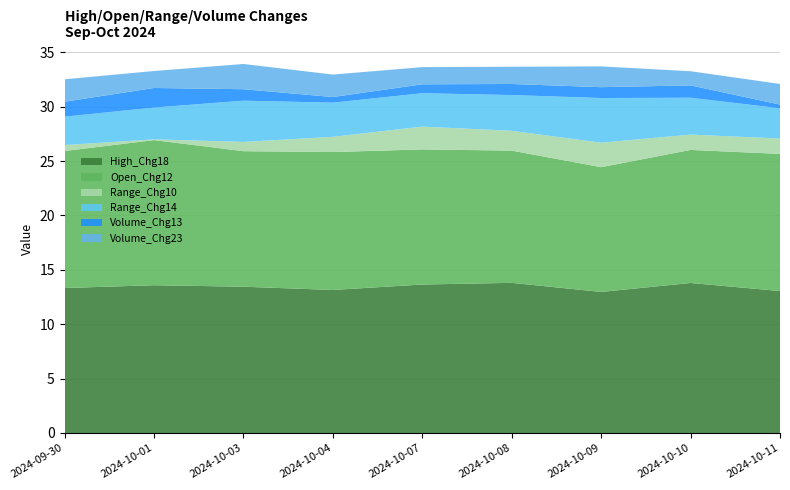

Reading left to right, list all the values displayed in this chart.

High_Chg18: 2024-09-30=13.3	2024-10-01=13.6	2024-10-03=13.4	2024-10-04=13.1	2024-10-07=13.7	2024-10-08=13.8	2024-10-09=13.0	2024-10-10=13.8	2024-10-11=13.1
Open_Chg12: 2024-09-30=12.6	2024-10-01=13.3	2024-10-03=12.5	2024-10-04=12.7	2024-10-07=12.4	2024-10-08=12.2	2024-10-09=11.5	2024-10-10=12.2	2024-10-11=12.6
Range_Chg10: 2024-09-30=0.5	2024-10-01=0.1	2024-10-03=0.9	2024-10-04=1.4	2024-10-07=2.1	2024-10-08=1.8	2024-10-09=2.3	2024-10-10=1.4	2024-10-11=1.4
Range_Chg14: 2024-09-30=2.6	2024-10-01=2.9	2024-10-03=3.8	2024-10-04=3.1	2024-10-07=3.1	2024-10-08=3.3	2024-10-09=4.1	2024-10-10=3.4	2024-10-11=2.8
Volume_Chg13: 2024-09-30=1.4	2024-10-01=1.8	2024-10-03=1.1	2024-10-04=0.5	2024-10-07=0.8	2024-10-08=1.0	2024-10-09=1.0	2024-10-10=1.1	2024-10-11=0.3
Volume_Chg23: 2024-09-30=2.1	2024-10-01=1.6	2024-10-03=2.3	2024-10-04=2.1	2024-10-07=1.6	2024-10-08=1.6	2024-10-09=1.9	2024-10-10=1.3	2024-10-11=1.9